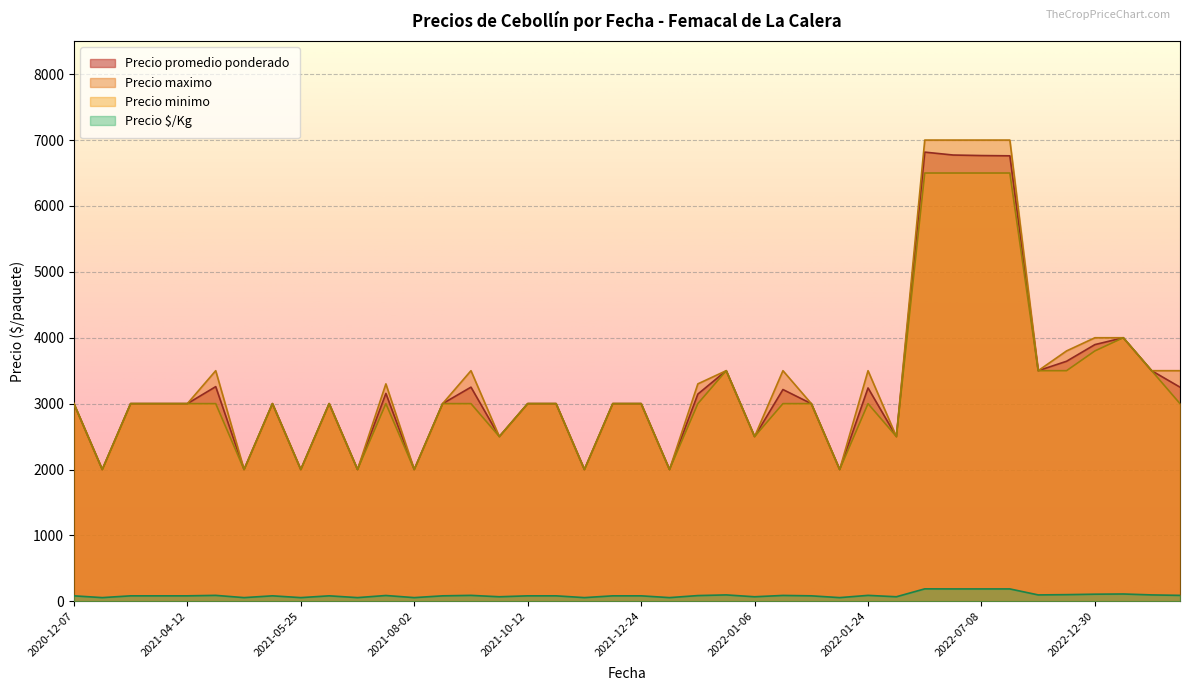

The value of Precio maximo at 2021-10-12 is 3000. True or false?

True